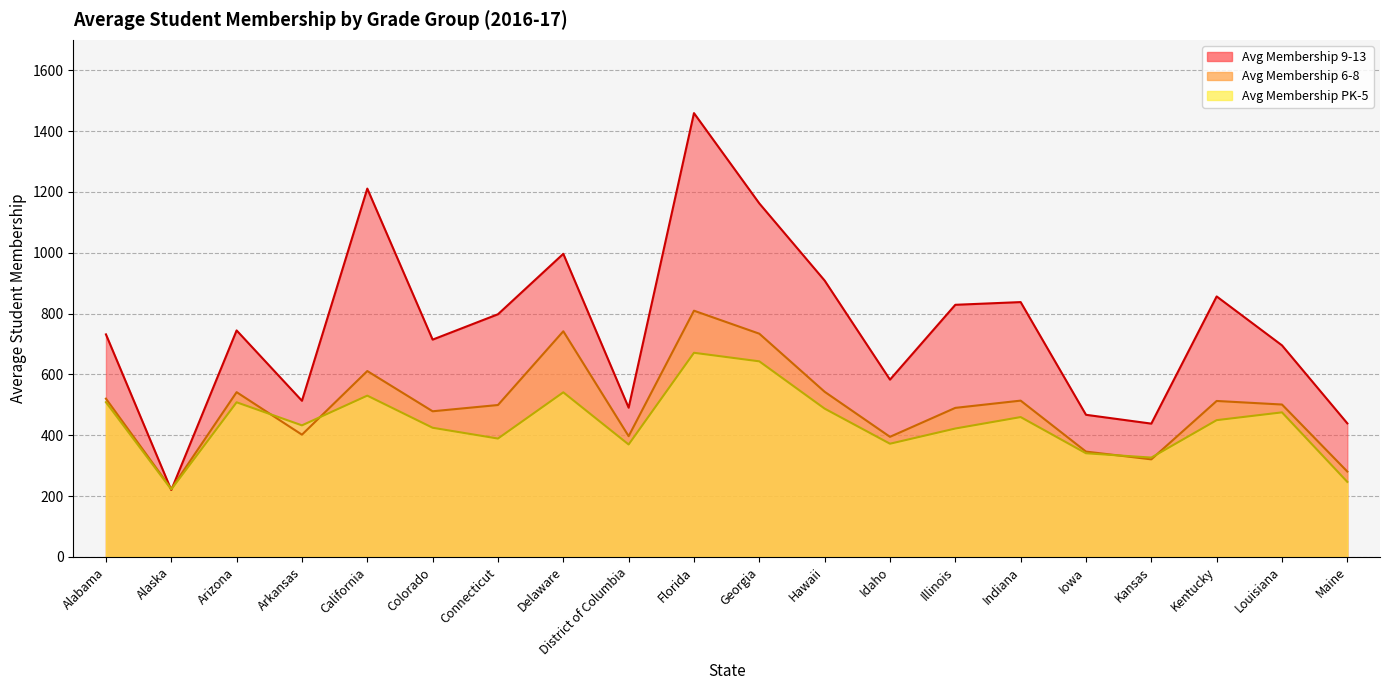

At how many categories does at least one series exceed 270?

19